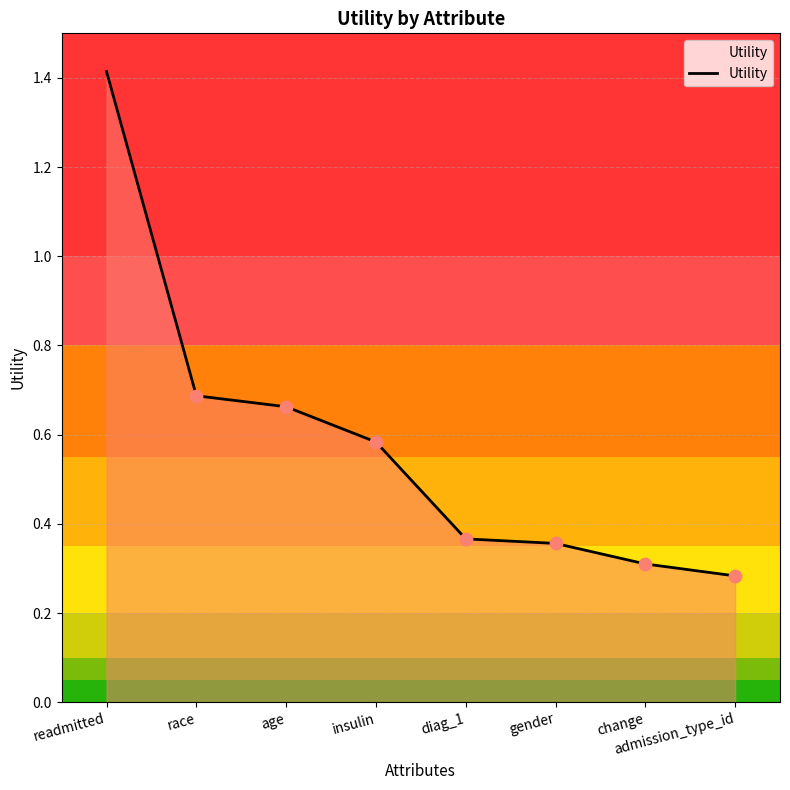

What is the change in value from insulin to diag_1?

-0.2